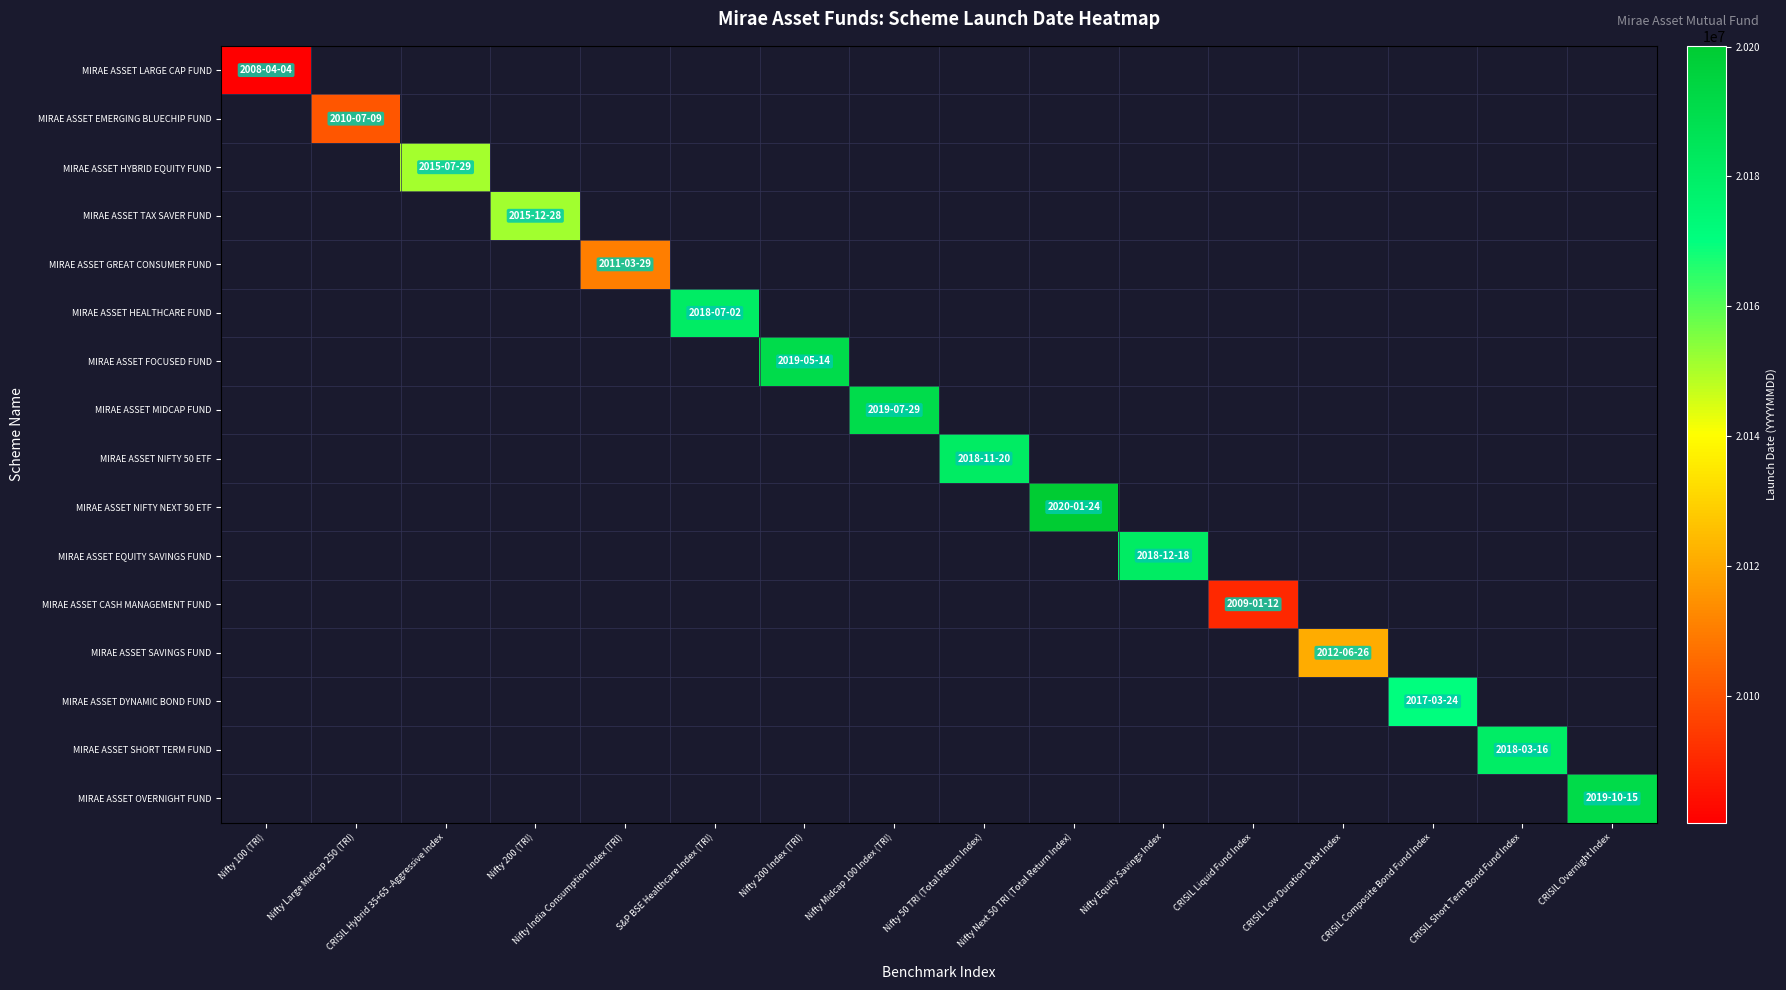

How many distinct data groups are displayed?

16